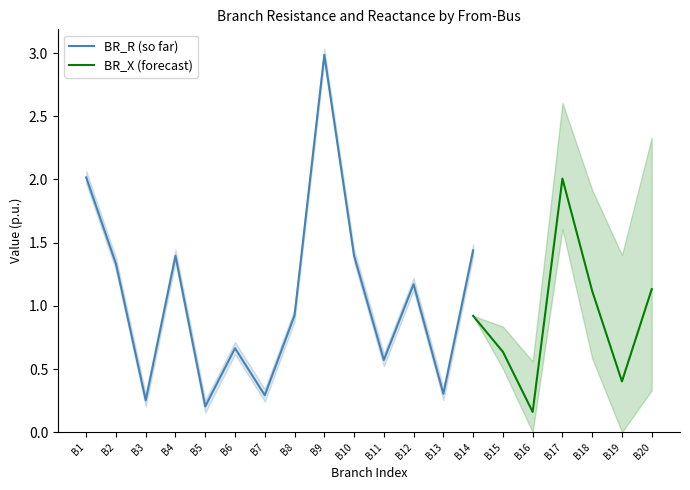

Between 65 and 8, which series saw the biggest shift?

BR_R